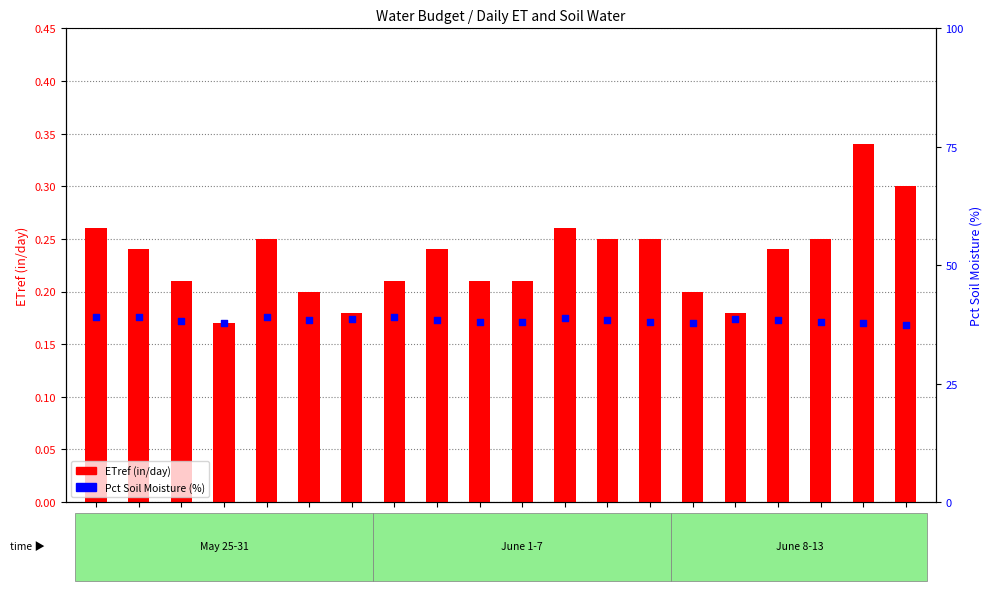

Which series contains the lowest Y value?

ETref (in/day)